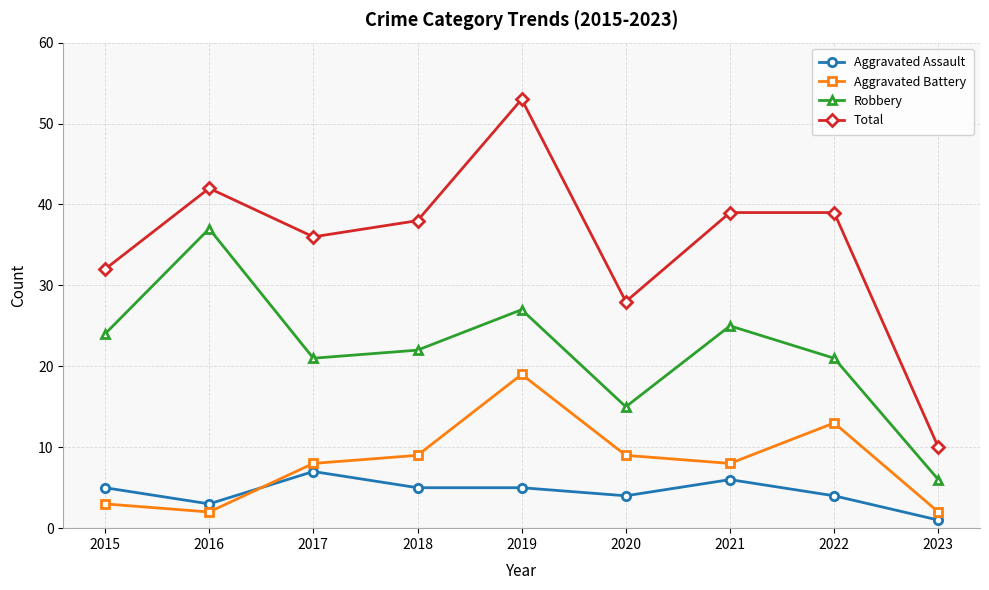

Reading right to left, list all the values displayed in this chart.

Aggravated Assault: 2023=1	2022=4	2021=6	2020=4	2019=5	2018=5	2017=7	2016=3	2015=5
Aggravated Battery: 2023=2	2022=13	2021=8	2020=9	2019=19	2018=9	2017=8	2016=2	2015=3
Robbery: 2023=6	2022=21	2021=25	2020=15	2019=27	2018=22	2017=21	2016=37	2015=24
Total: 2023=10	2022=39	2021=39	2020=28	2019=53	2018=38	2017=36	2016=42	2015=32